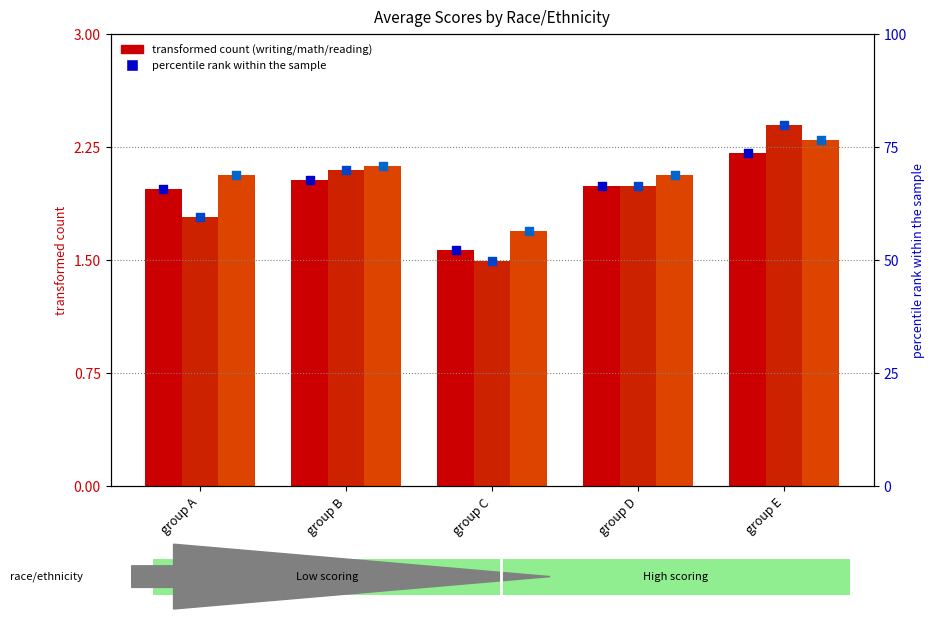

Which series has the largest Y range (max minus min)?

math percentile rank